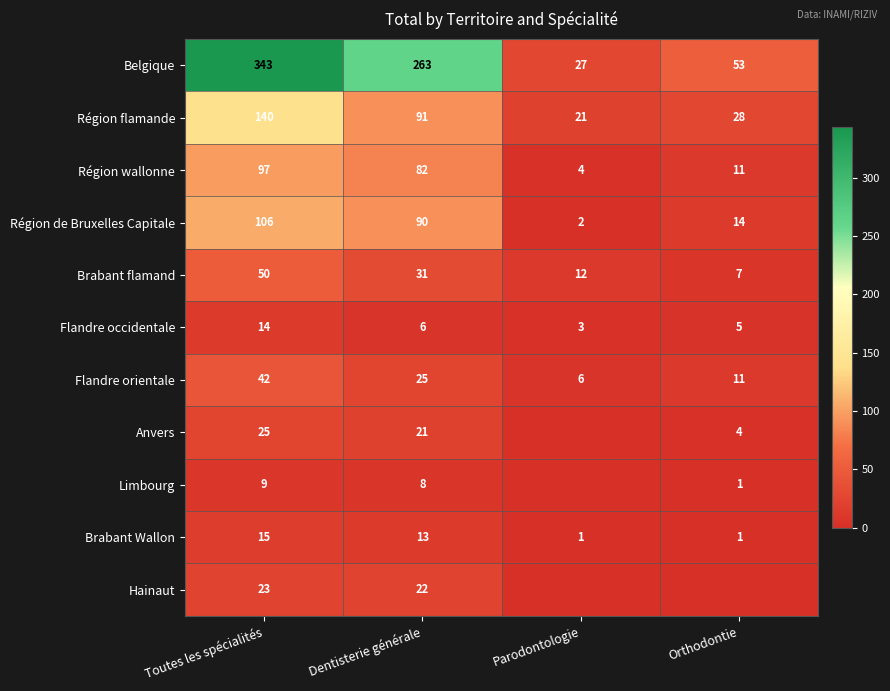

List the labels in order of Flandre occidentale value, largest first.

Toutes les spécialités, Dentisterie générale, Orthodontie, Parodontologie